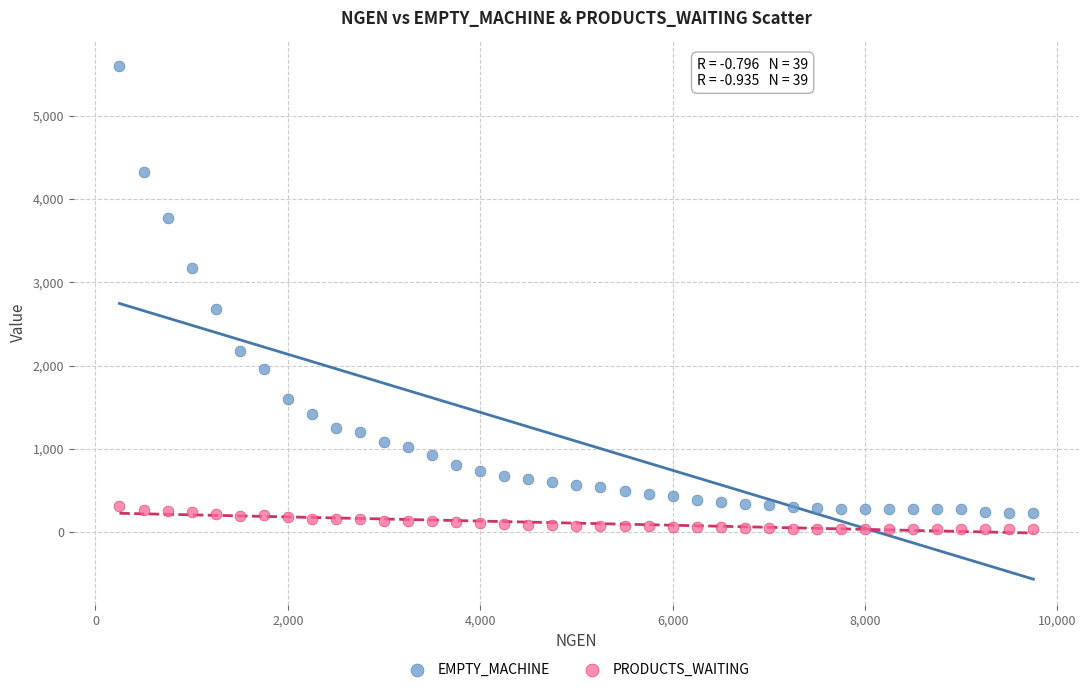

Which series contains the highest Y value?

EMPTY_MACHINE